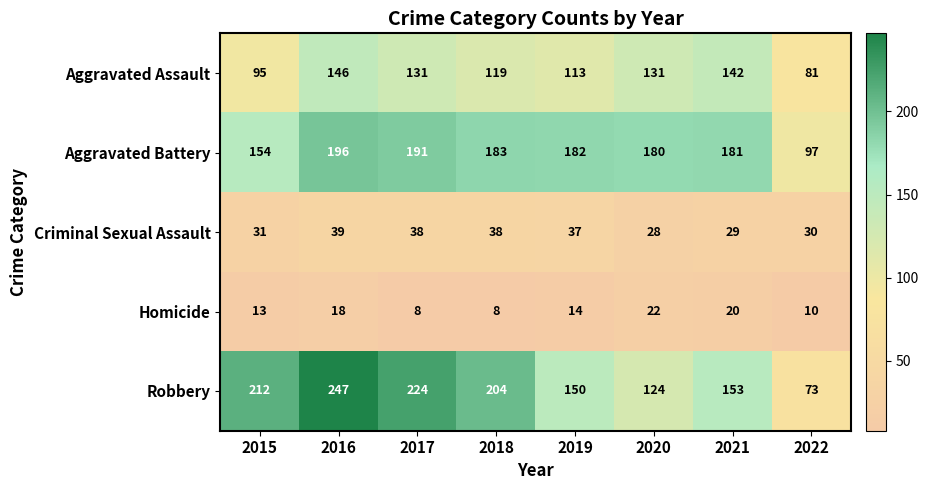

What is the total value across all series at 2018?

552